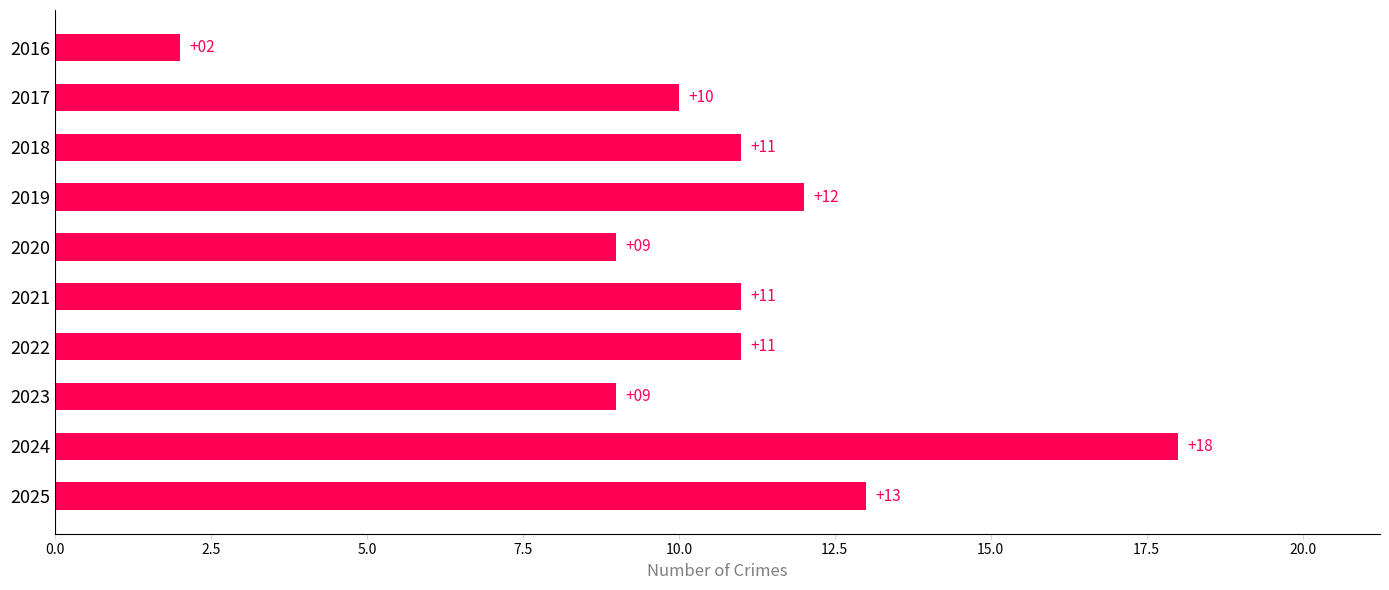

What is the approximate value at 2023, to the nearest 10?

10